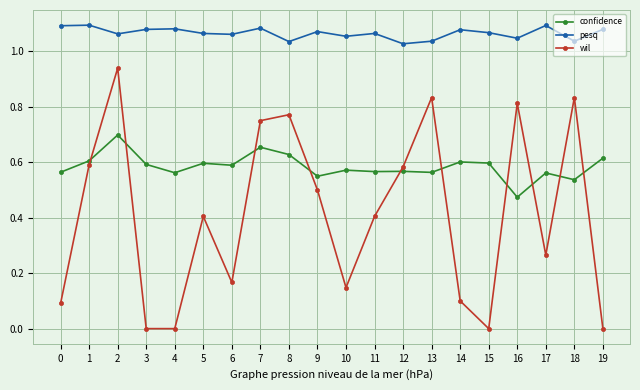

True or false: wil and confidence intersect in this chart.

True